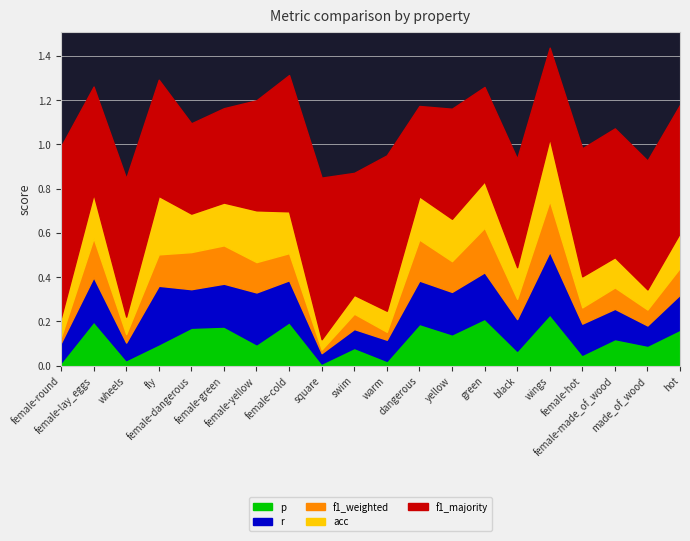

How many data points does each series have?

20